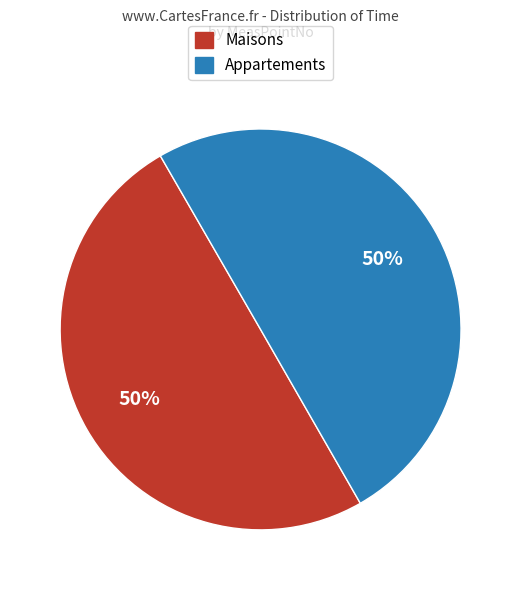

To the nearest percent, what is the average slice percentage?

50%